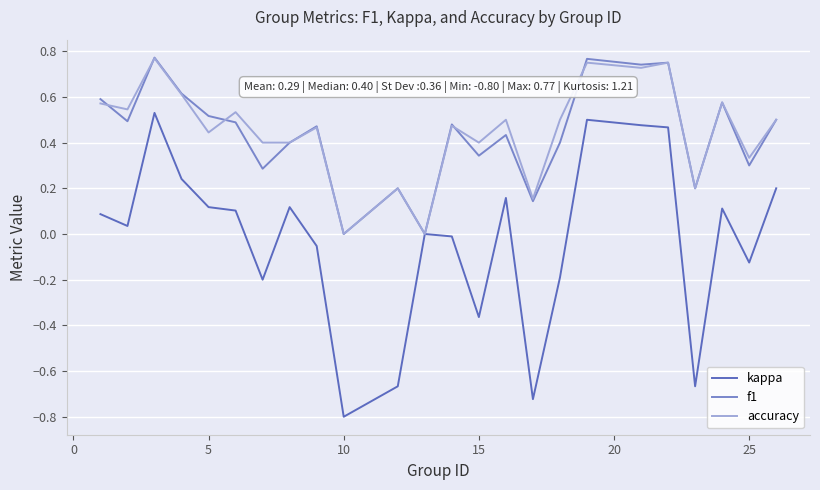

Which category has the lowest value across all series?

10